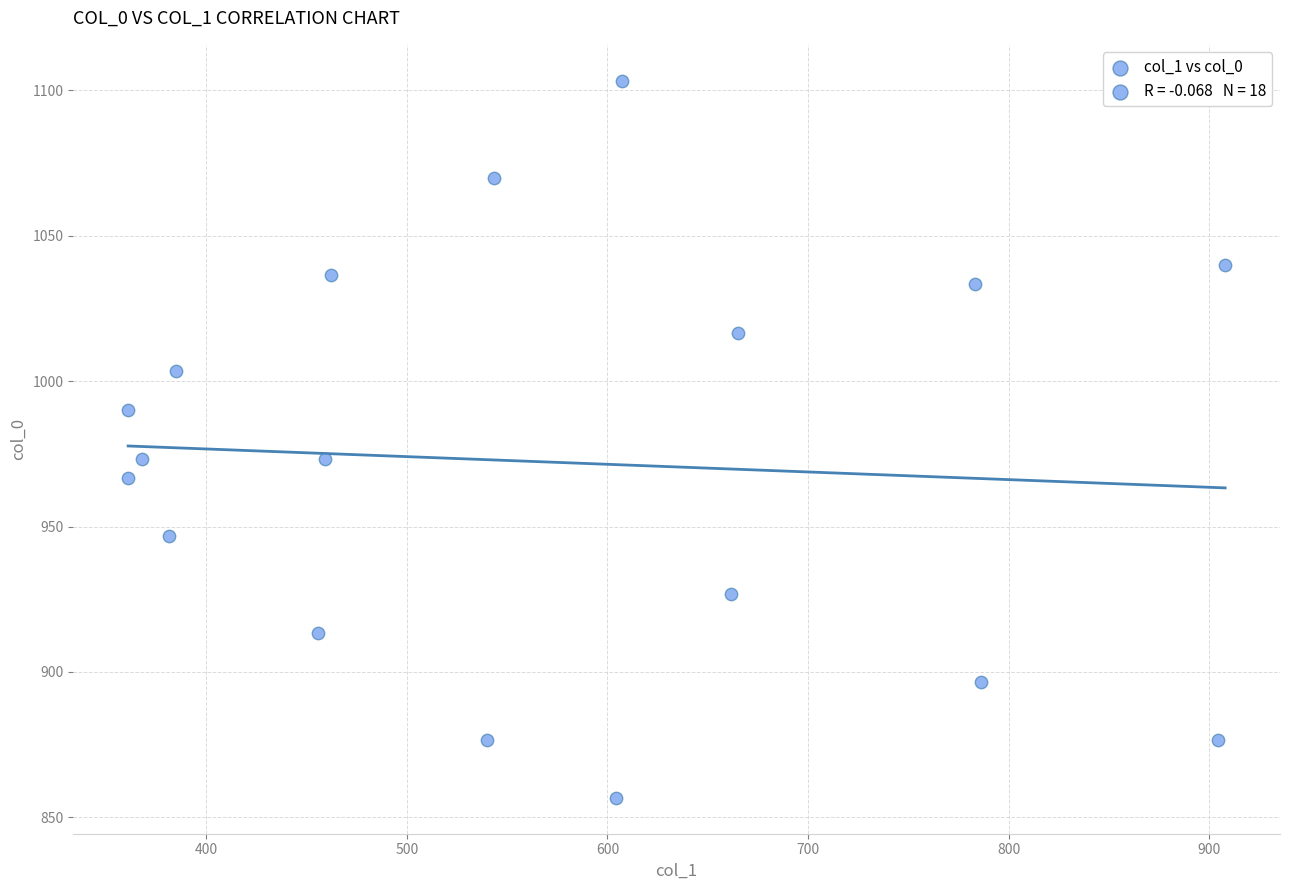

What is the range of Y values (max minus min)?

246.7